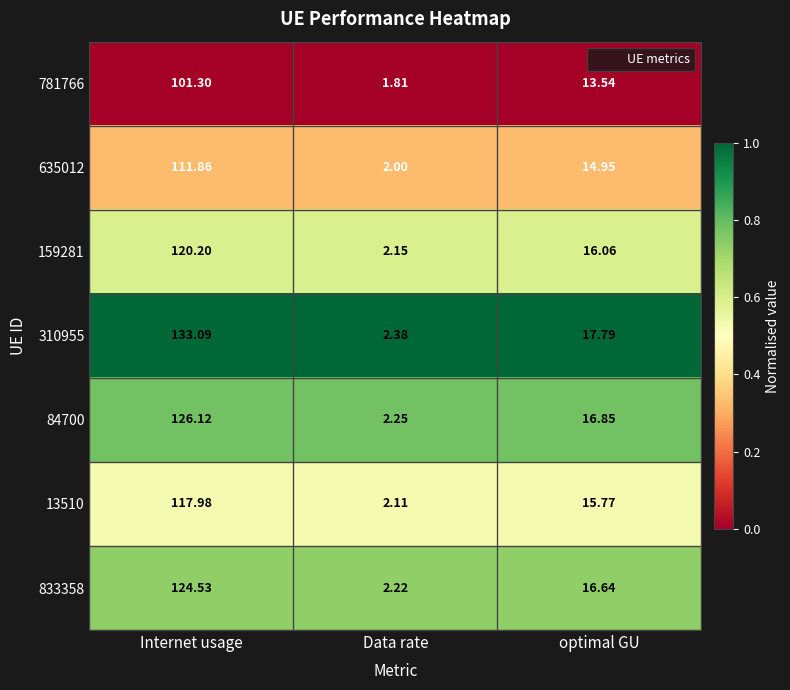

At which label does 781766 reach its minimum?

Data rate